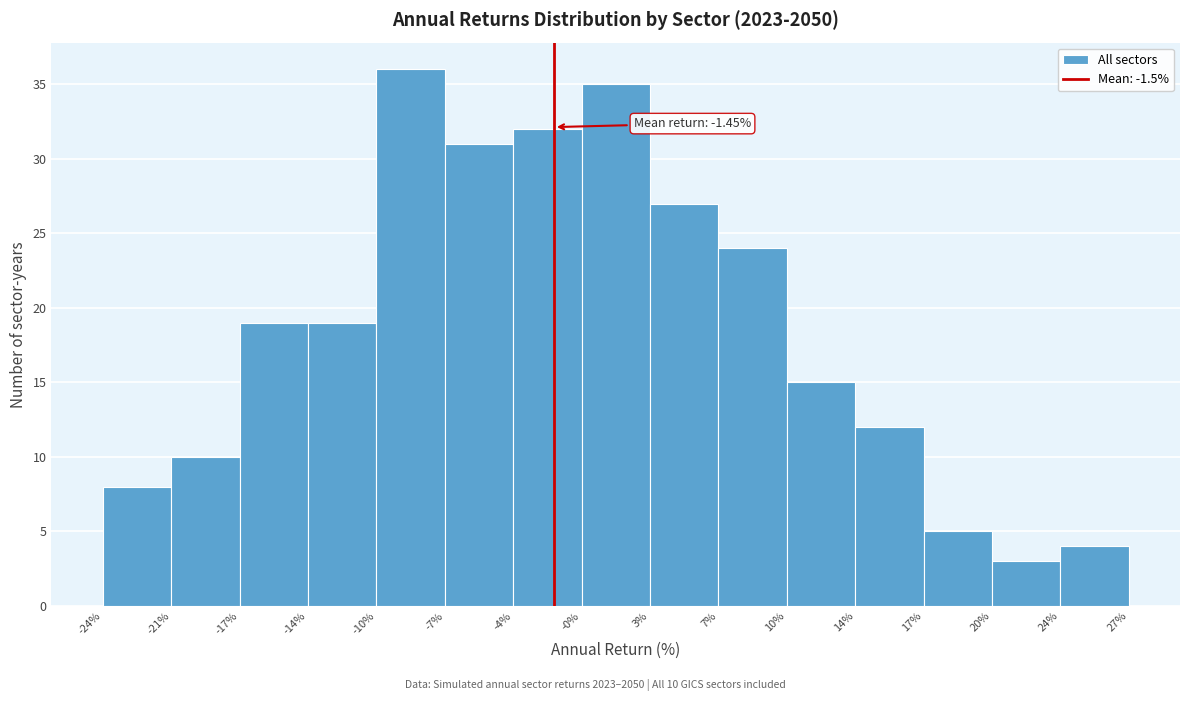

Which range on the x-axis has the tallest bar?

-10% to -7%